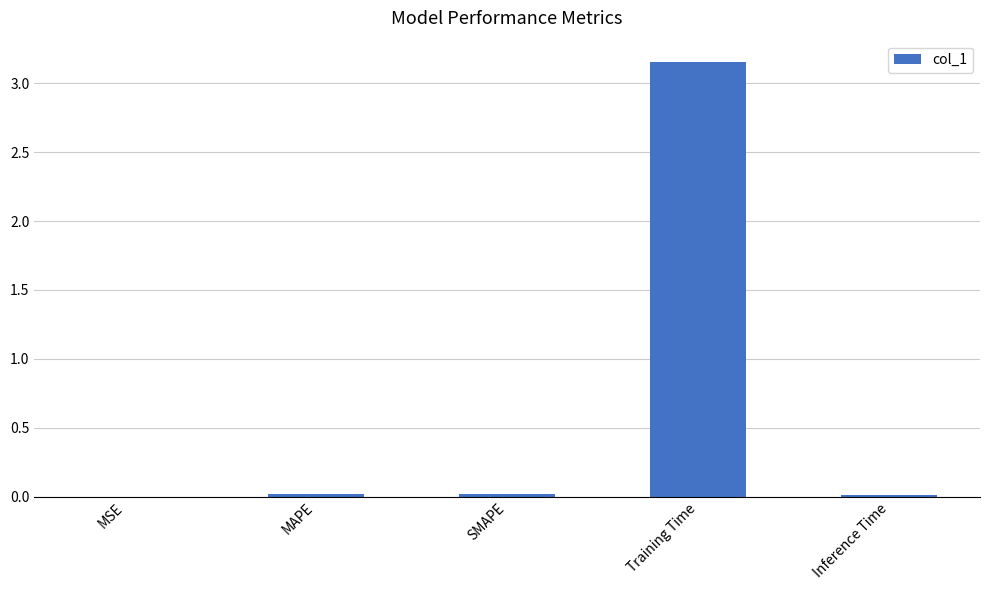

How many categories are shown in the chart?

5